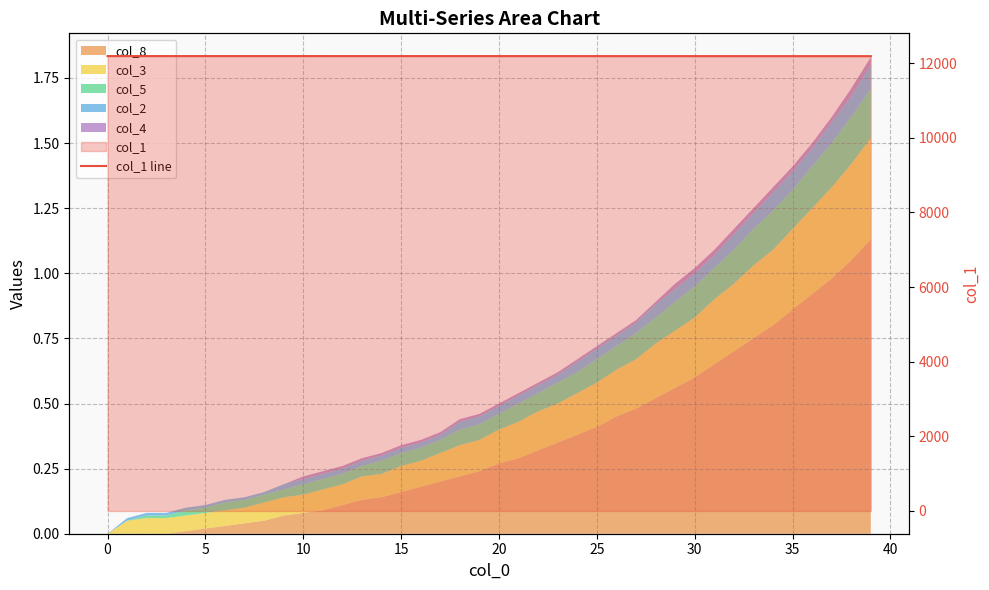

What is the difference between the maximum and minimum values?

1.9